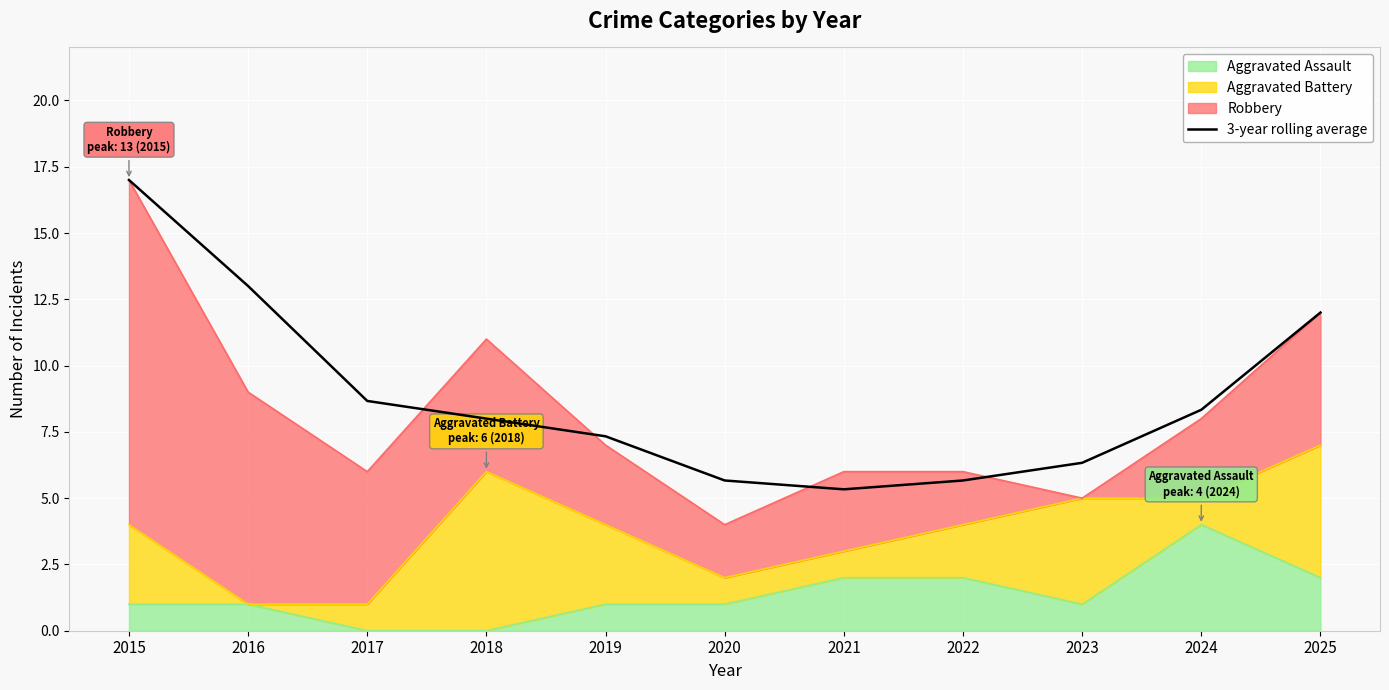

Reading right to left, transcribe all the data shown in this chart.

12.0	8.3	6.3	5.7	5.3	5.7	7.3	8.0	8.7	13.0	17.0